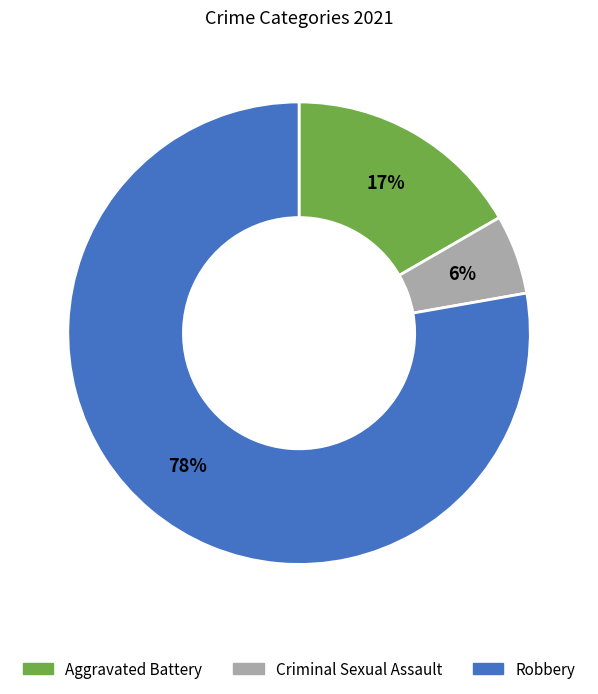

Count the number of slices in the pie.

3